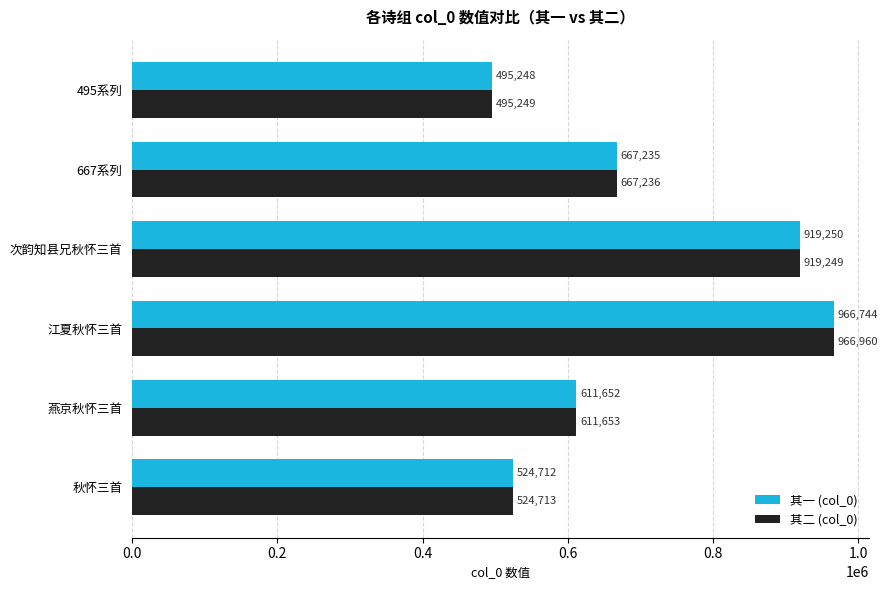

What are all the series names shown in the legend?

其一 (col_0), 其二 (col_0)